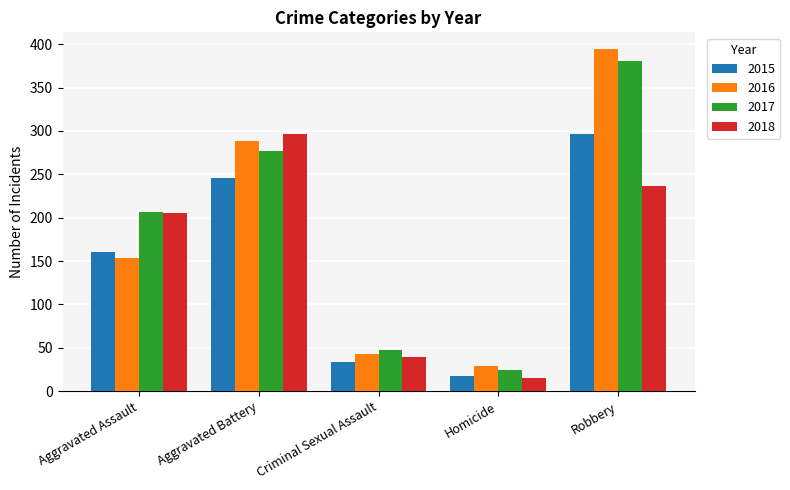

The value of 2015 at Criminal Sexual Assault is 34. True or false?

True